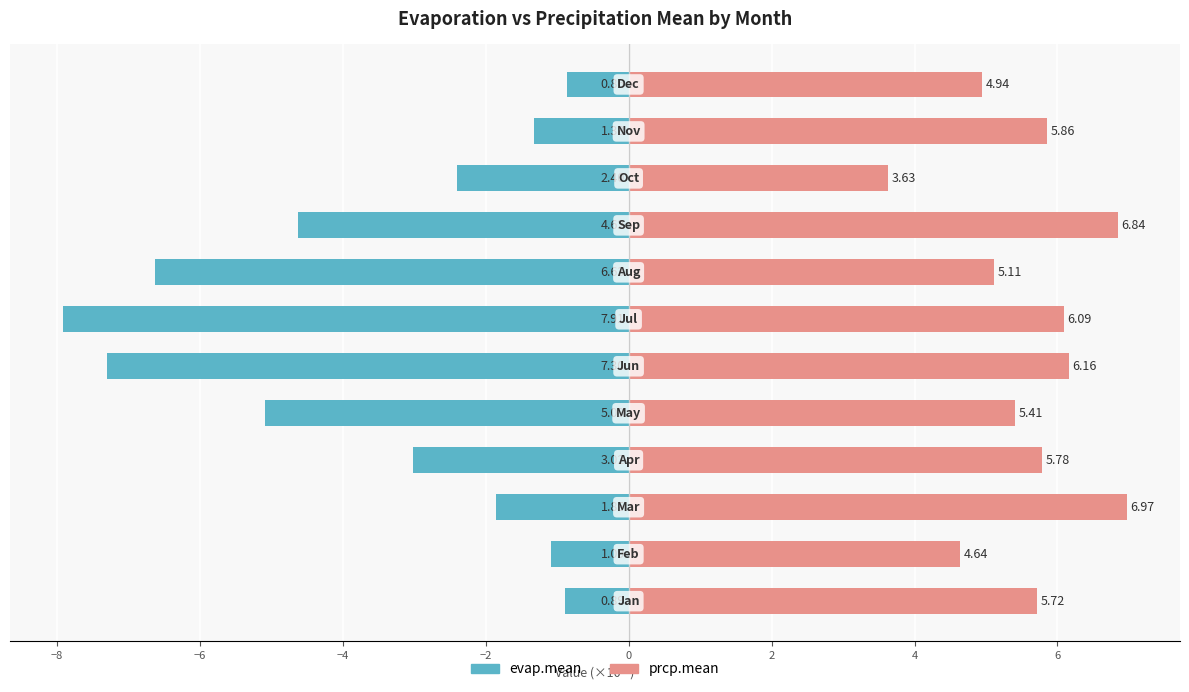

Between −6 and 4, which series saw the biggest shift?

evap.mean